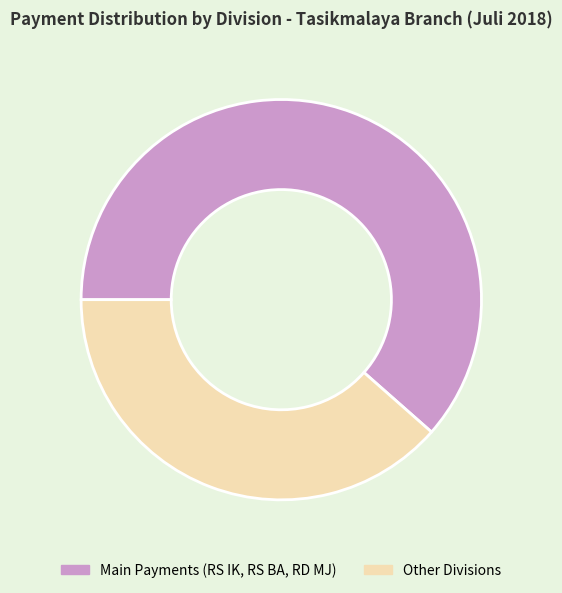

How many segments does this pie chart have?

2